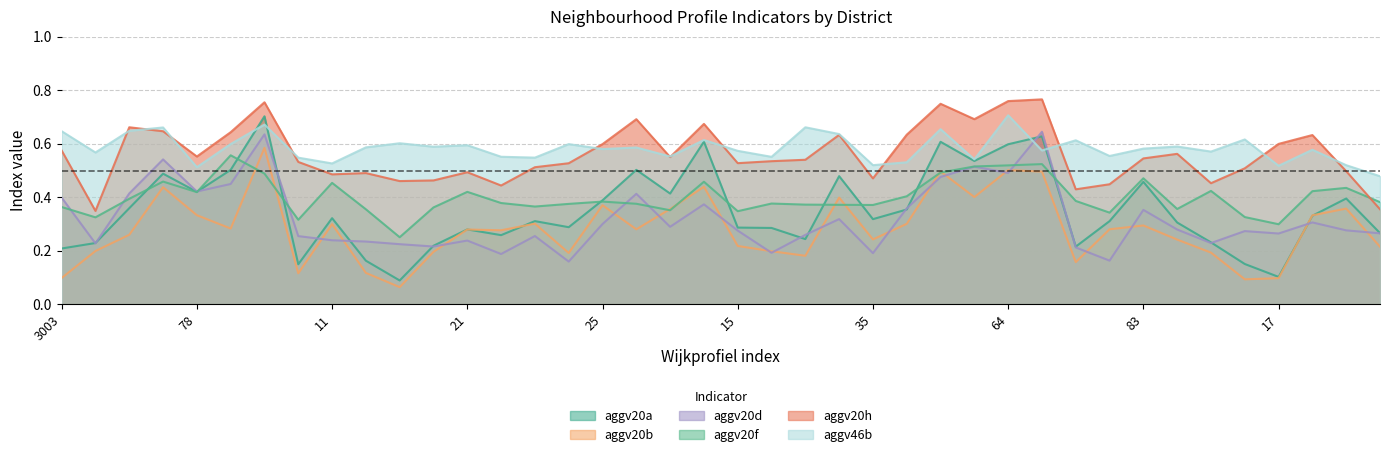

How many times do aggv20b and aggv20a cross each other?

4